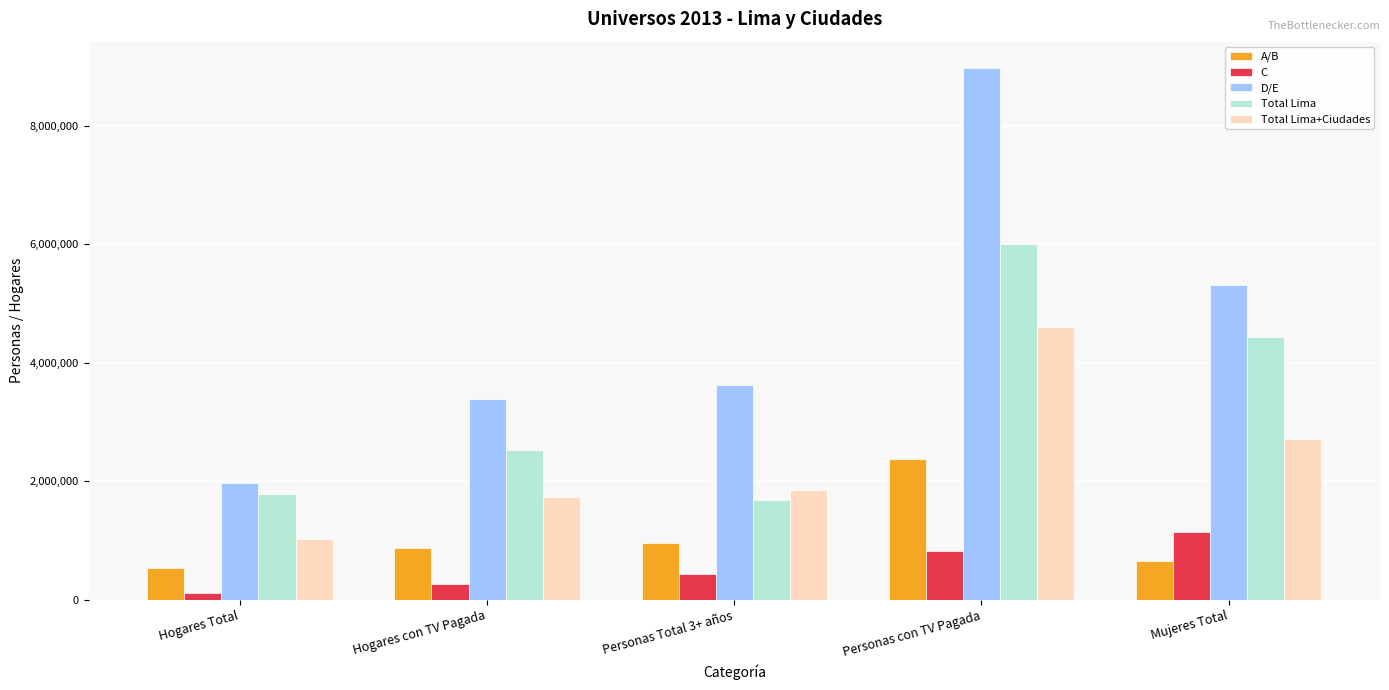

What is the sum of the A/B values at Hogares con TV Pagada and Personas con TV Pagada?

3250790